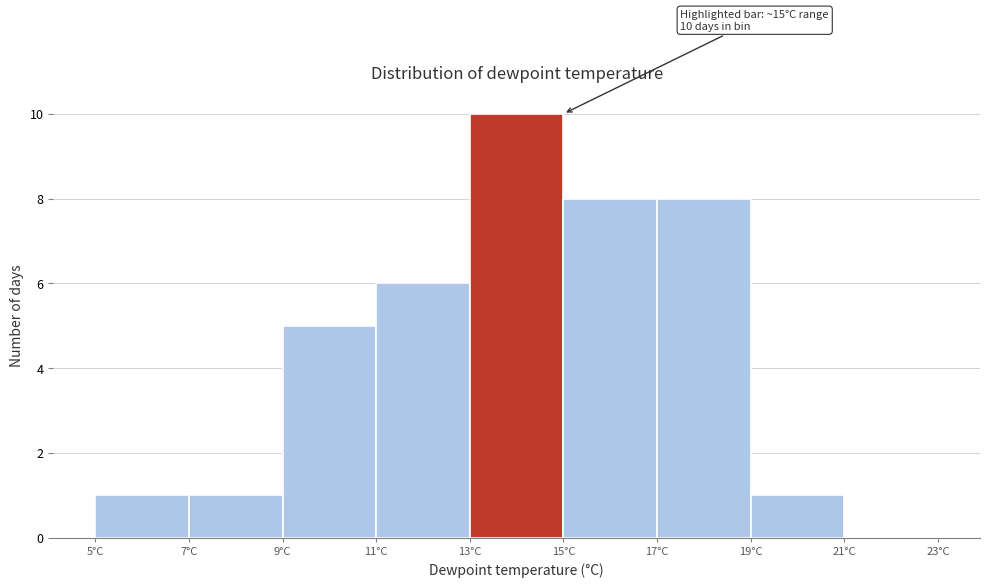

Which range on the x-axis has the tallest bar?

13 to 15